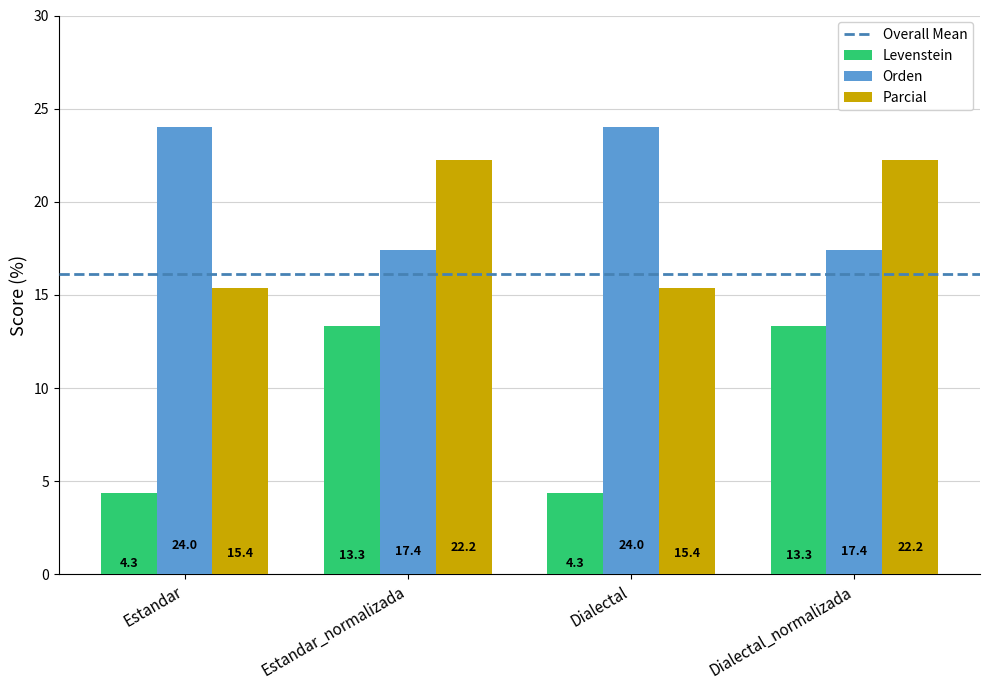

What is the minimum value for Orden?

17.4